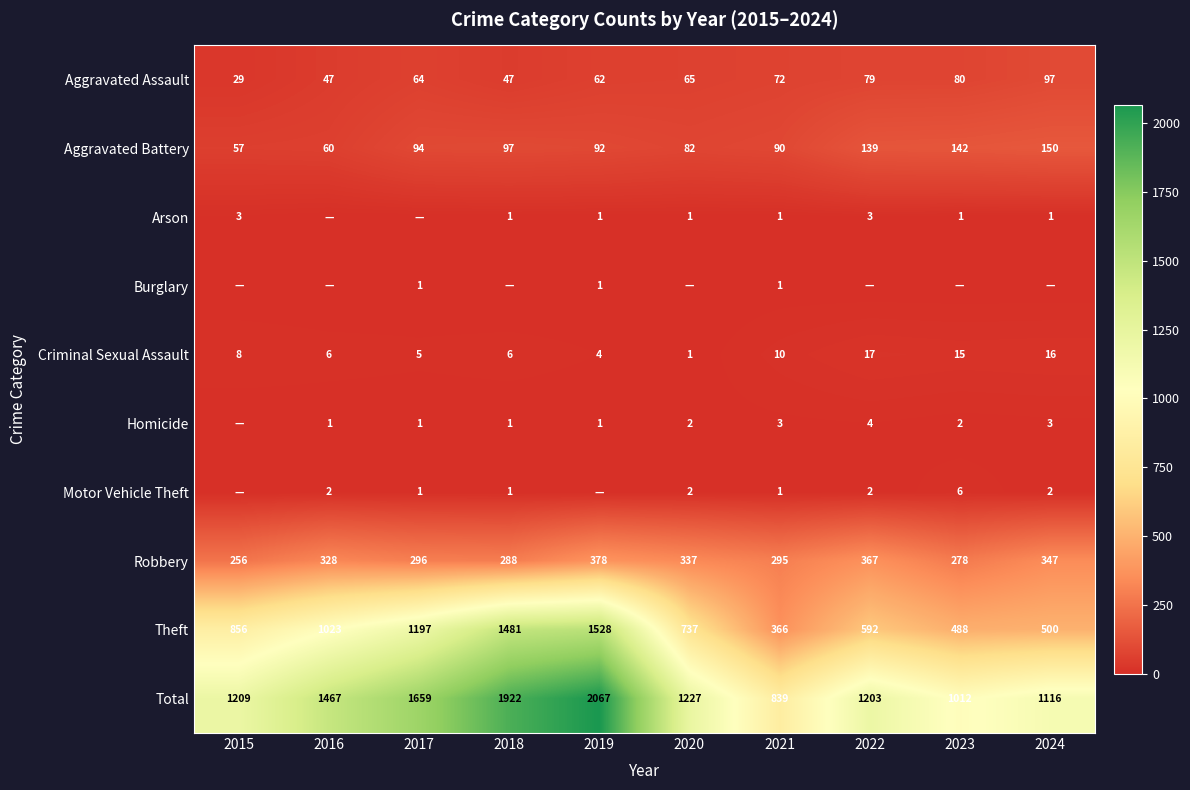

What is the highest value of the Criminal Sexual Assault series?

17